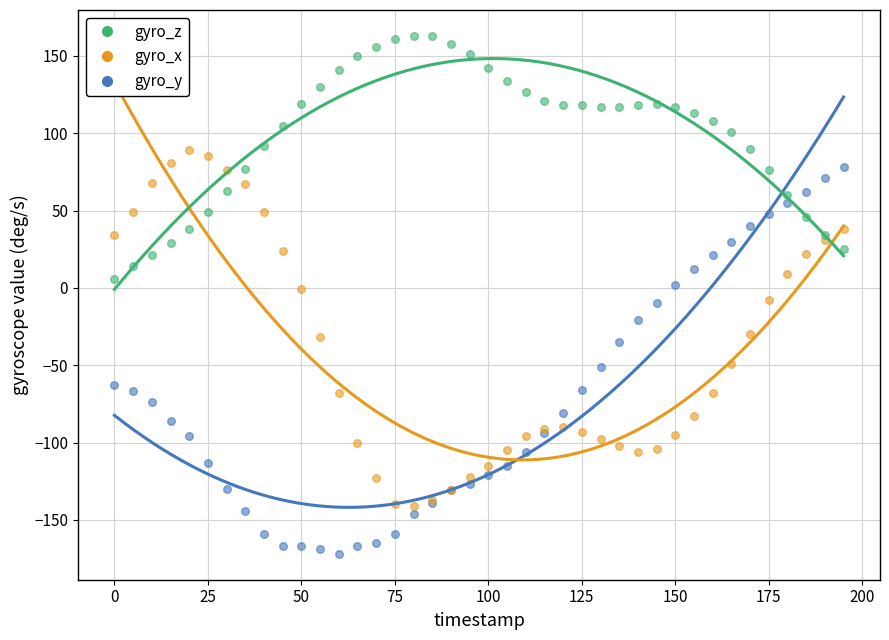

Which series has the largest Y range (max minus min)?

gyro_y